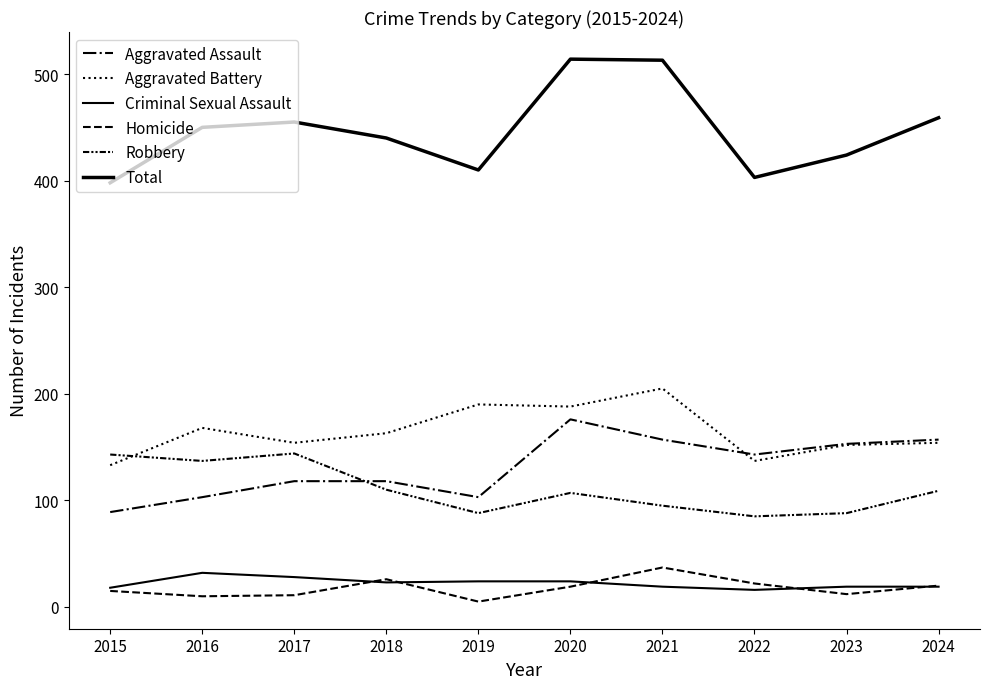

How many lines are shown in the chart?

6